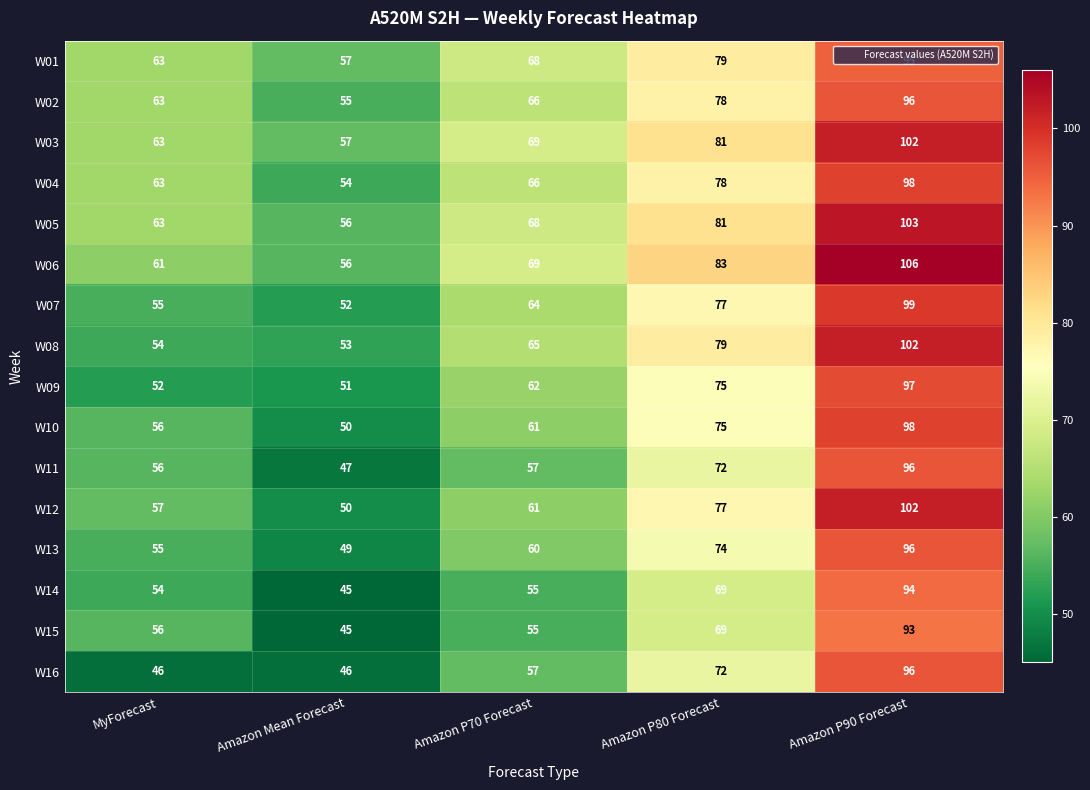

What is the difference between the second highest and minimum values in the W12 series?

27